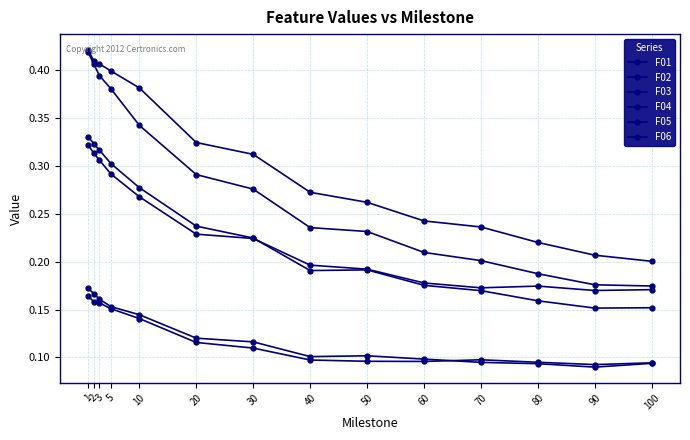

True or false: F02 has more than 2 interior local peaks.

False